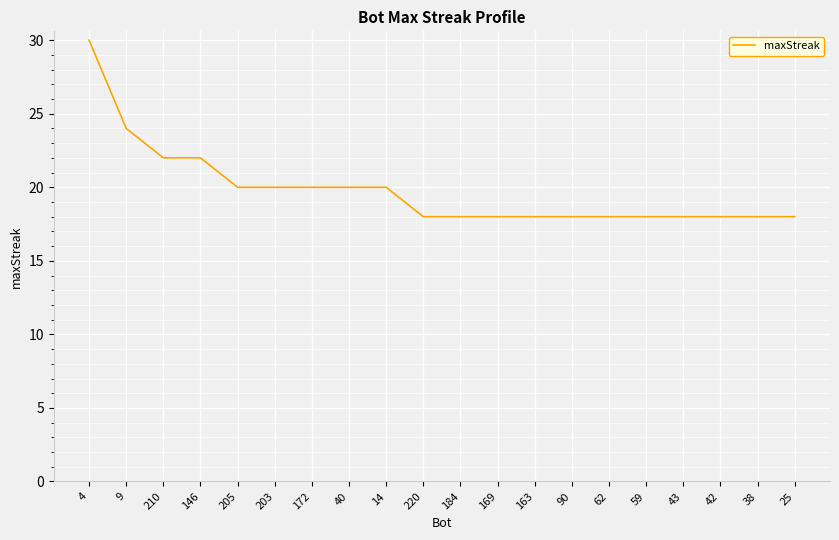

Between 4 and 169, which is larger?

4